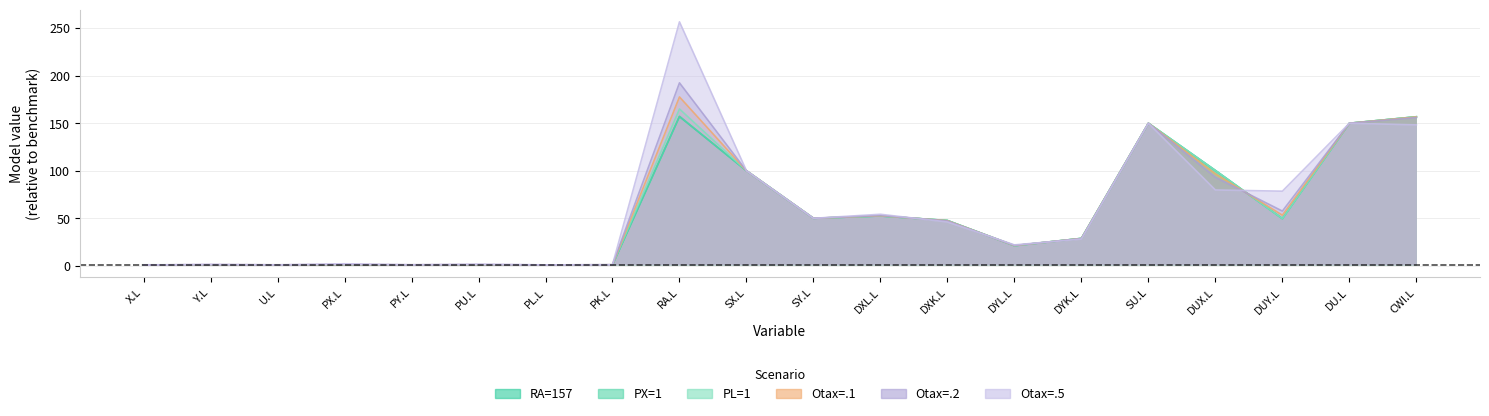

True or false: PL=1 has a value of 50.0 at SY.L.

True